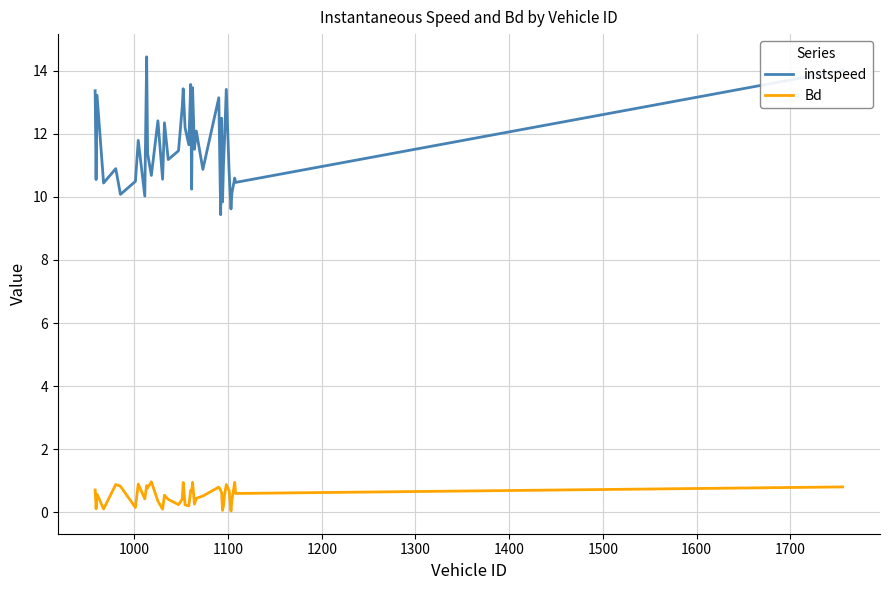

What is the difference between the maximum and minimum values in the instspeed series?

5.0